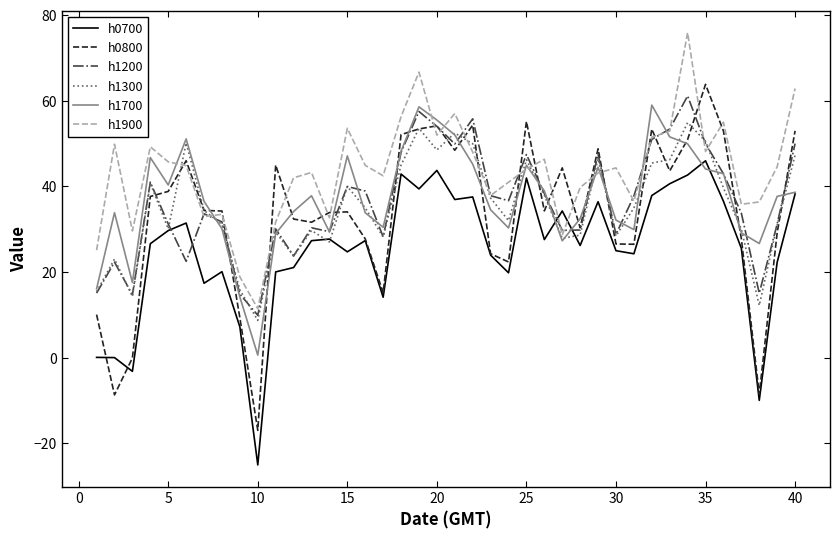

In h1200, how many points are lower than both neighbors (excluding endpoints)?

11